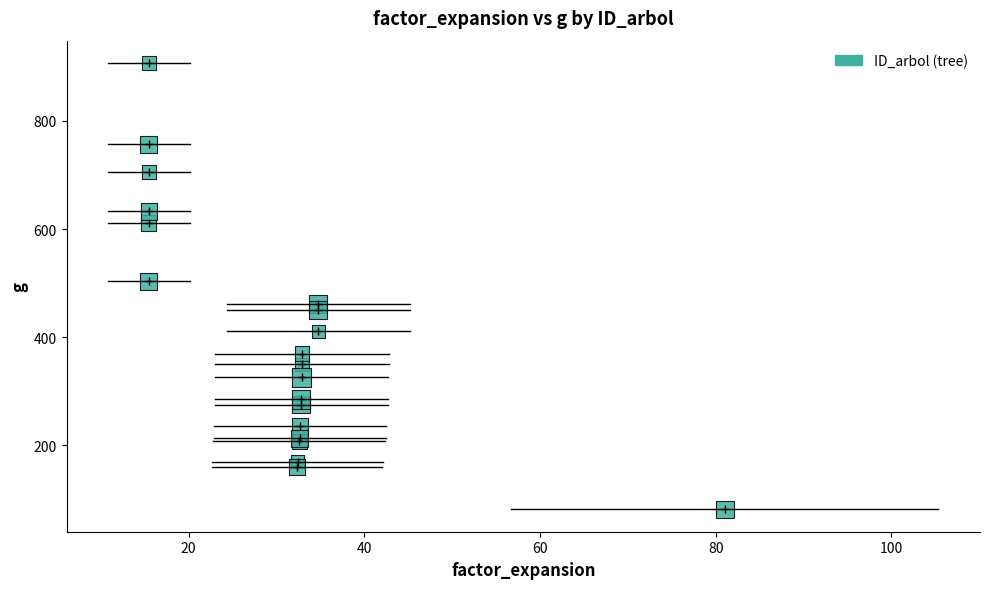

What Y value in the scatter plot is closest to 494?

503.2